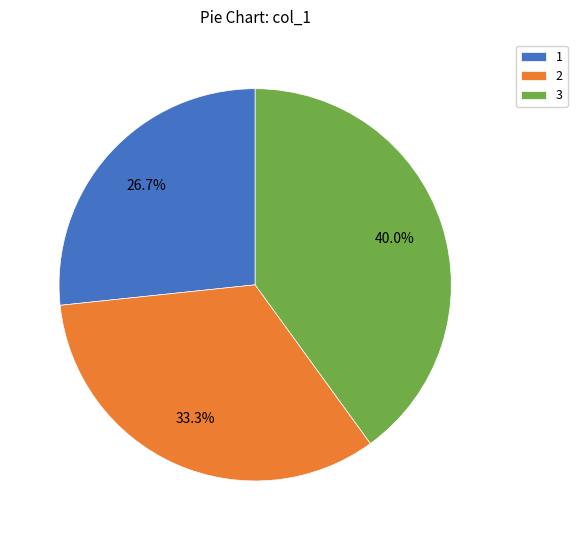

True or false: 3 accounts for 26% of the total.

False